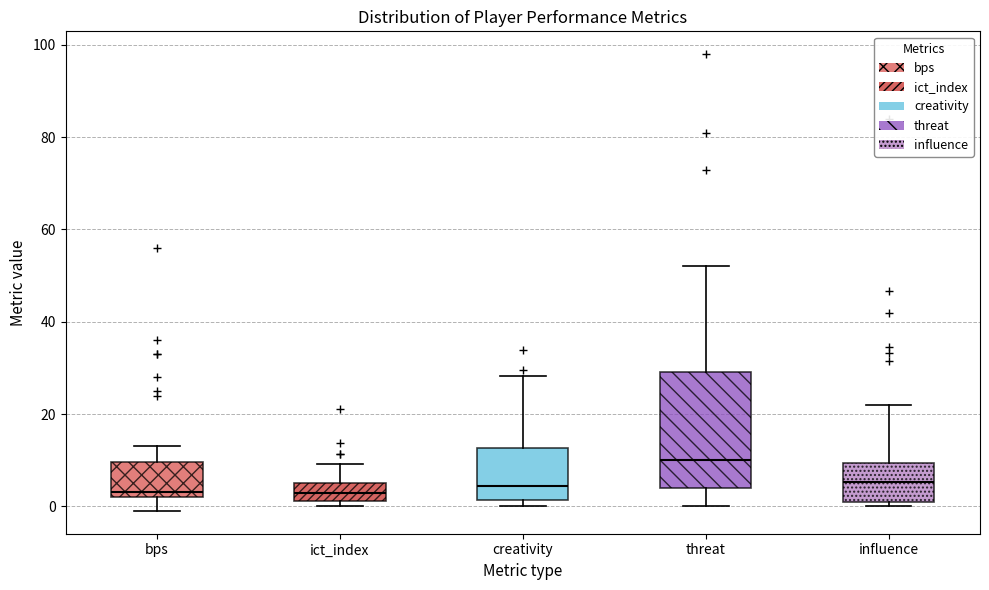

Which box is the tallest, from its lower edge to its upper edge?

threat